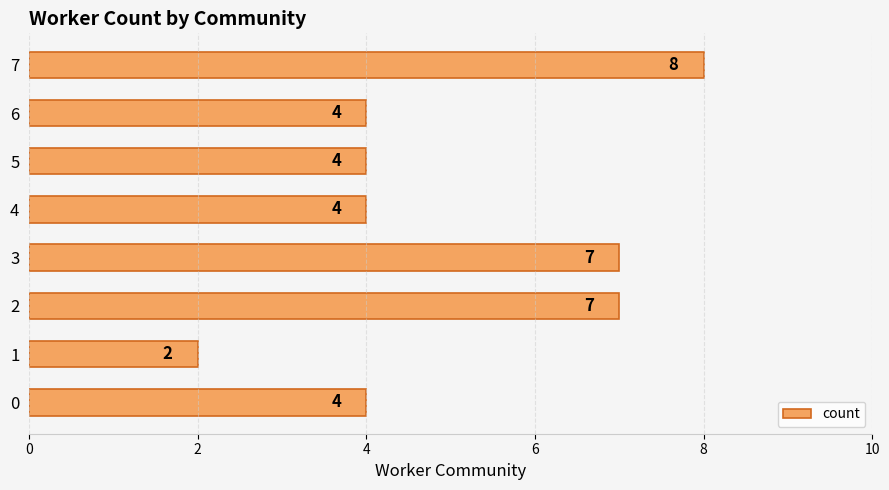

What is the difference between the maximum and minimum values?

6